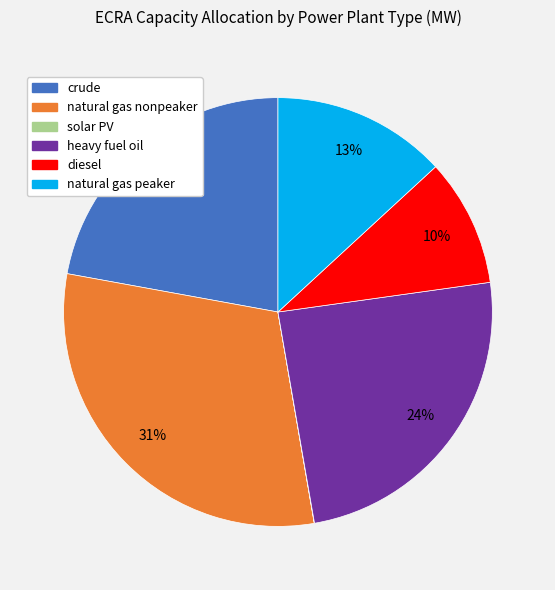

To the nearest percent, what is the difference between the largest and smallest slice percentages?

31%